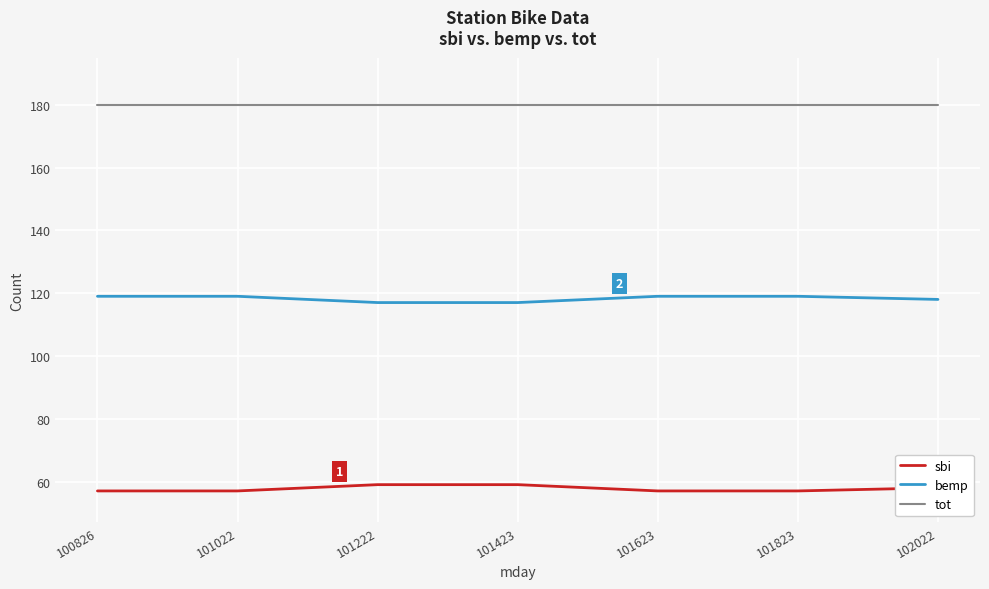

What is the spread (max minus min) of values at 101823?

123